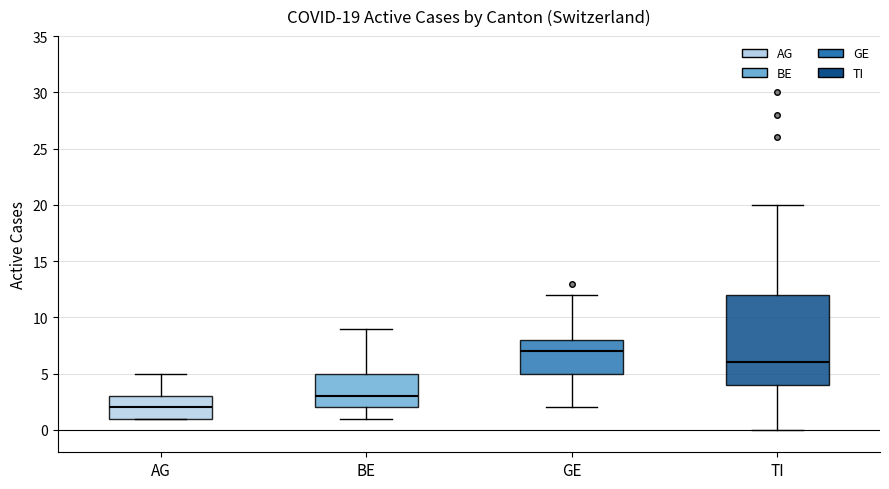

Which box is the tallest, from its lower edge to its upper edge?

TI